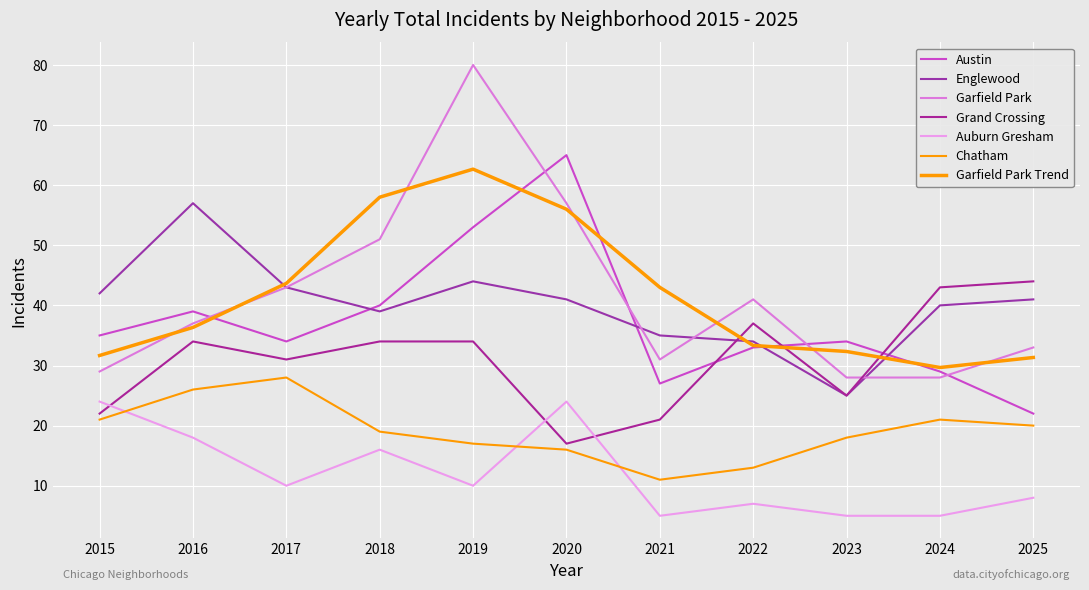

Which series ends up on top after the final intersection of Englewood and Austin?

Englewood